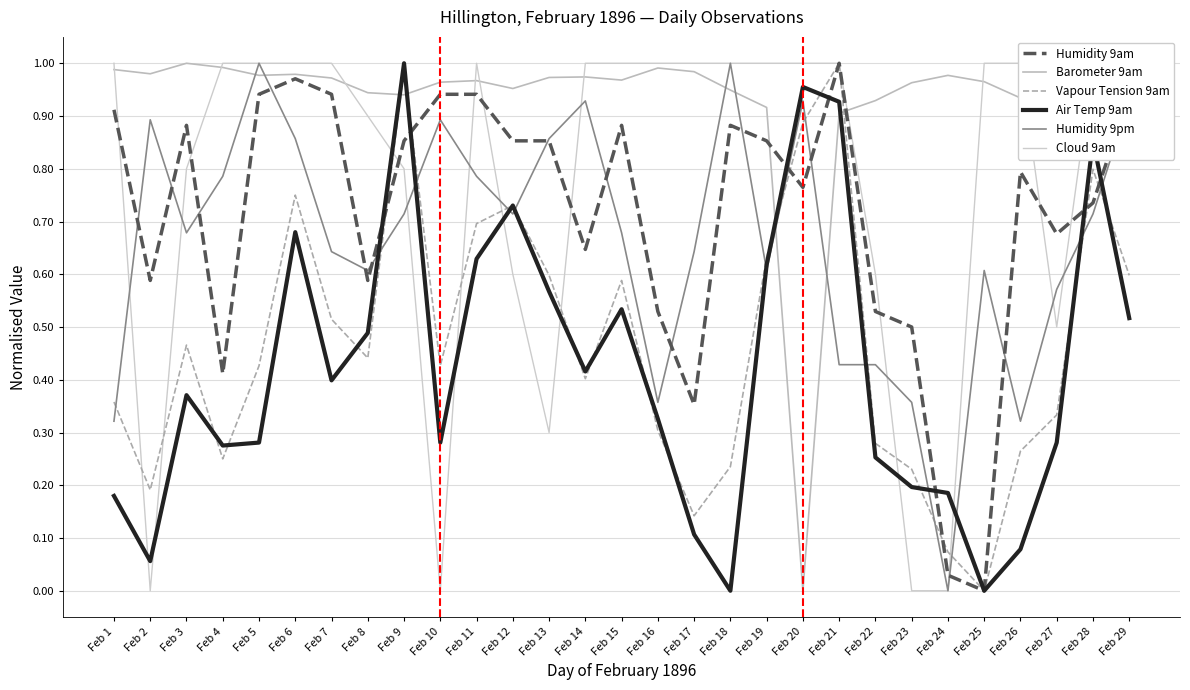

Is it true that Humidity 9pm equals 1.8 at Feb 18?

False